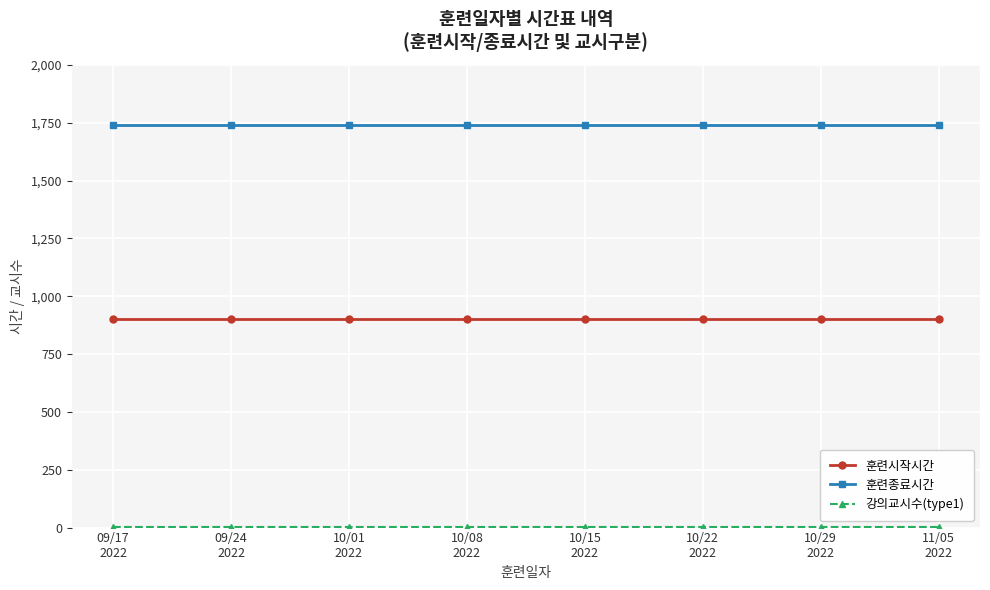

At how many categories does at least one series exceed 1105?

8